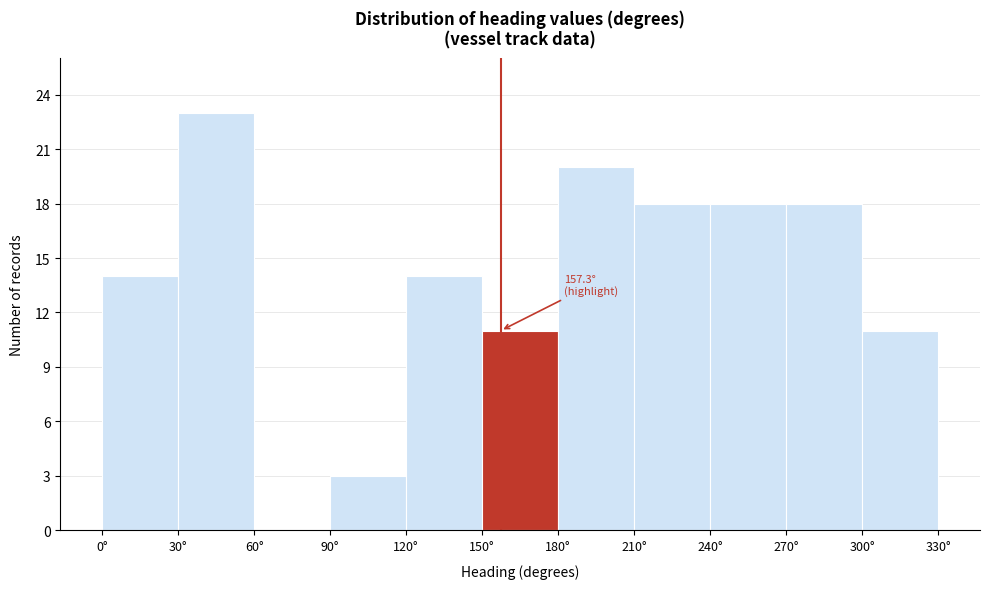

Over which range of the x-axis is the bar tallest?

30 to 60